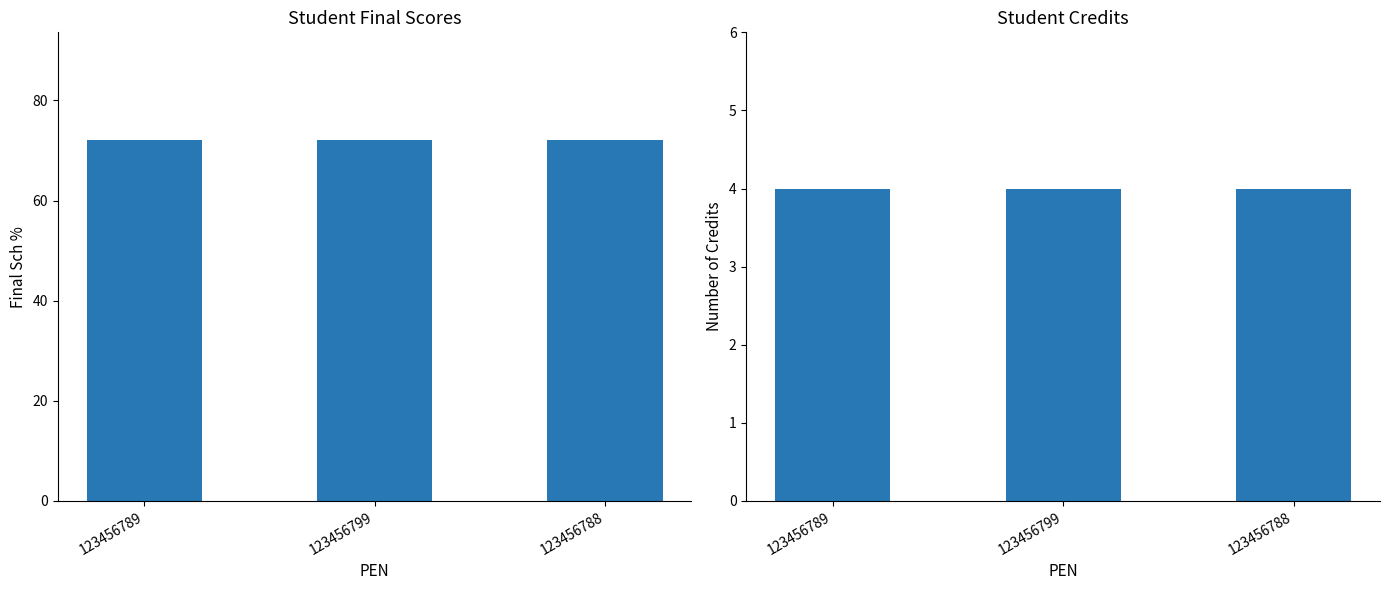

At how many categories does at least one series exceed 13?

3